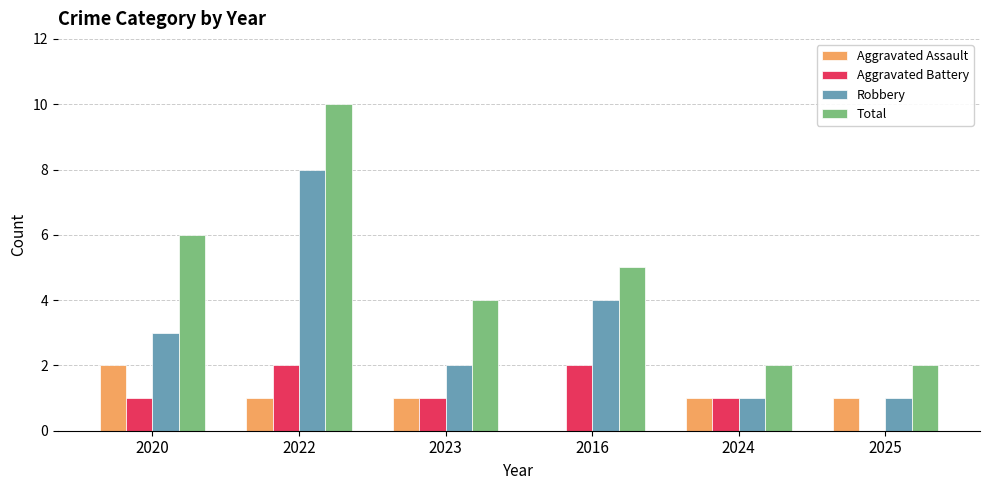

Where is Total nearest to the value 6?

2020